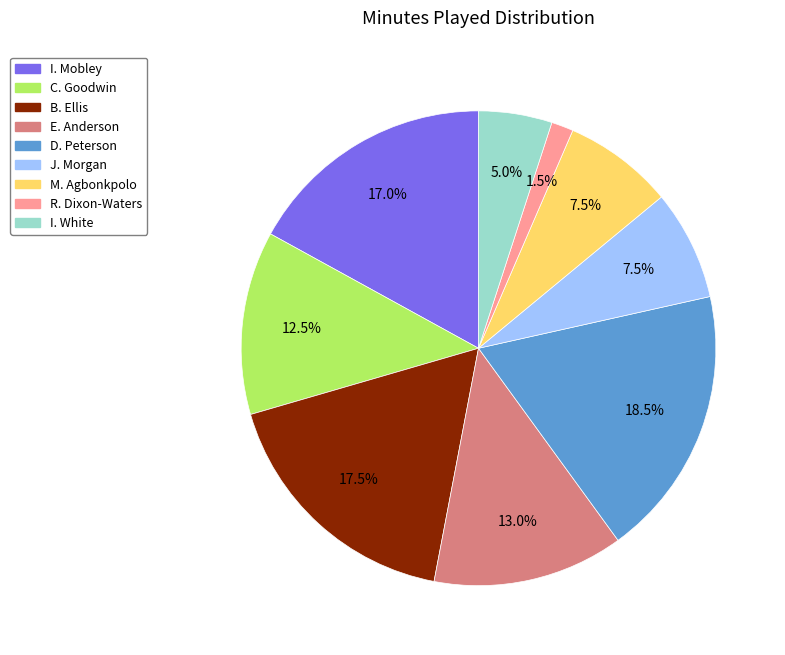

What percentage do I. White and B. Ellis together represent?

22.5%